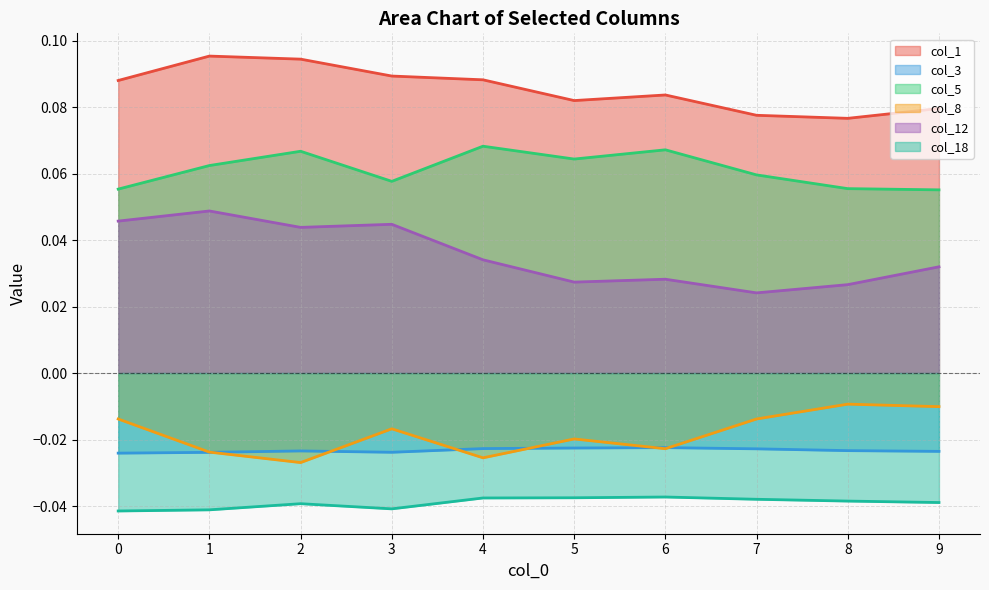

Reading left to right, transcribe all the data shown in this chart.

col_1: 0=0.1	1=0.1	2=0.1	3=0.1	4=0.1	5=0.1	6=0.1	7=0.1	8=0.1	9=0.1
col_3: 0=-0.0	1=-0.0	2=-0.0	3=-0.0	4=-0.0	5=-0.0	6=-0.0	7=-0.0	8=-0.0	9=-0.0
col_5: 0=0.1	1=0.1	2=0.1	3=0.1	4=0.1	5=0.1	6=0.1	7=0.1	8=0.1	9=0.1
col_8: 0=-0.0	1=-0.0	2=-0.0	3=-0.0	4=-0.0	5=-0.0	6=-0.0	7=-0.0	8=-0.0	9=-0.0
col_12: 0=0.0	1=0.0	2=0.0	3=0.0	4=0.0	5=0.0	6=0.0	7=0.0	8=0.0	9=0.0
col_18: 0=-0.0	1=-0.0	2=-0.0	3=-0.0	4=-0.0	5=-0.0	6=-0.0	7=-0.0	8=-0.0	9=-0.0